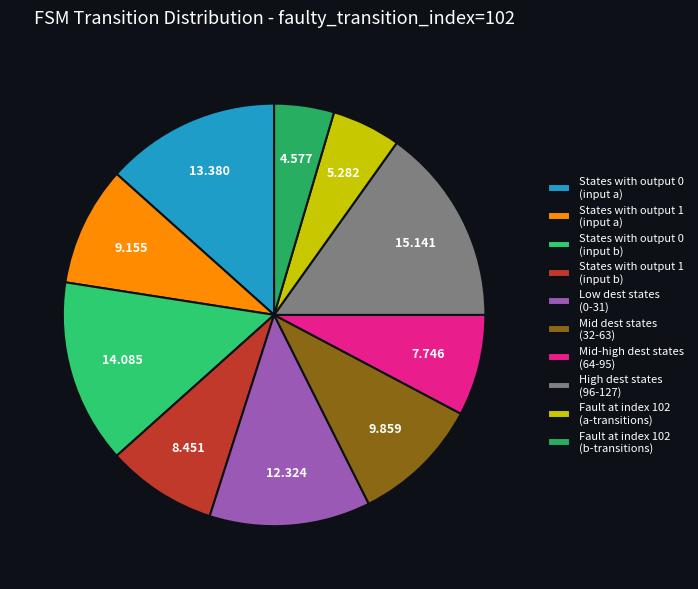

How many segments does this pie chart have?

10